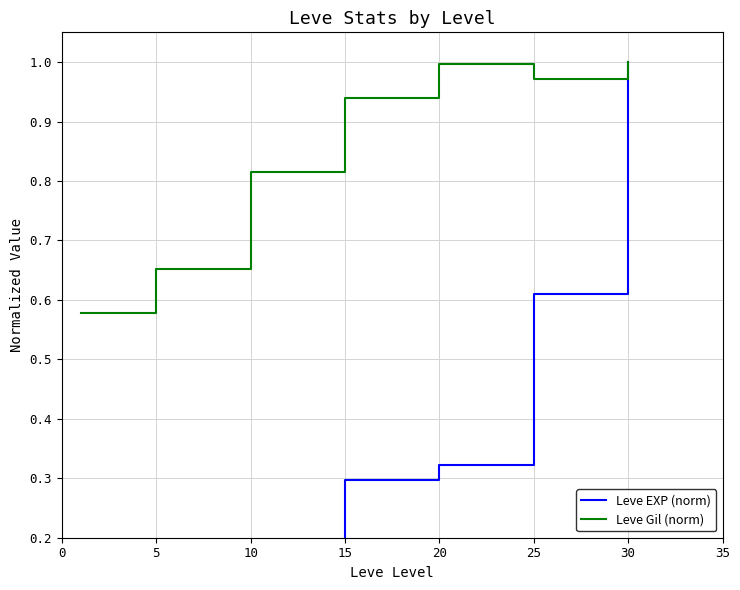

Between 10 and 25, which series saw the biggest shift?

Leve EXP (norm)